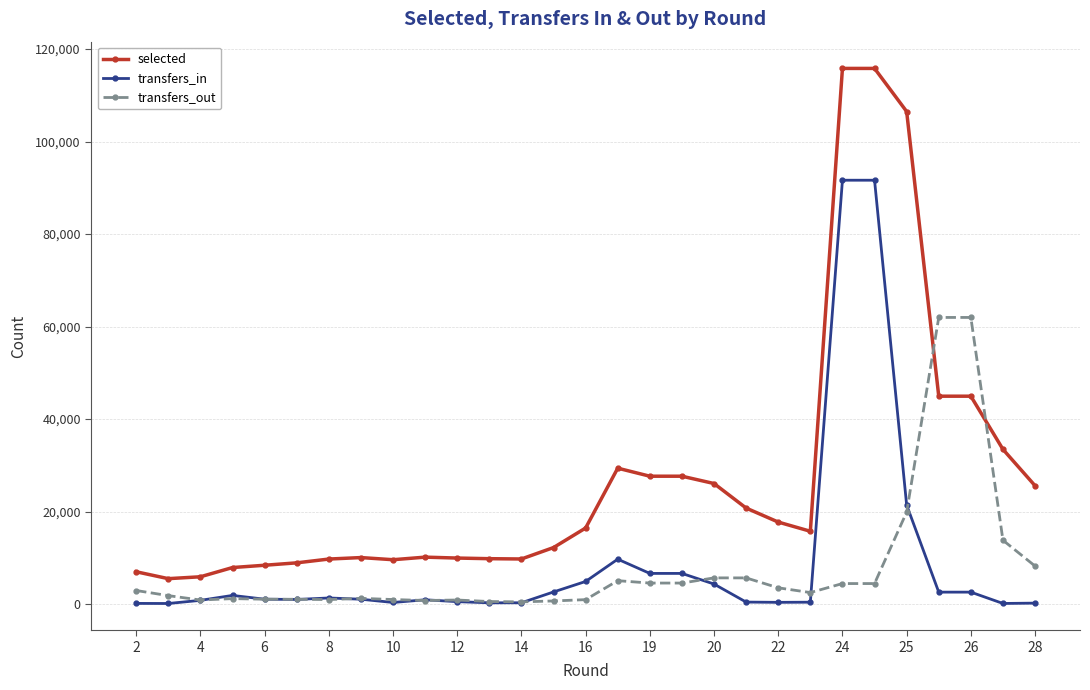

Rank the series by their maximum value, from highest to lowest.

selected, transfers_in, transfers_out